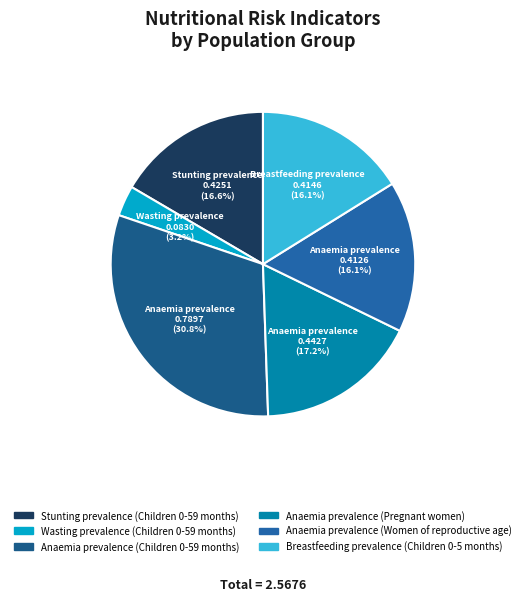

Count the number of slices in the pie.

6